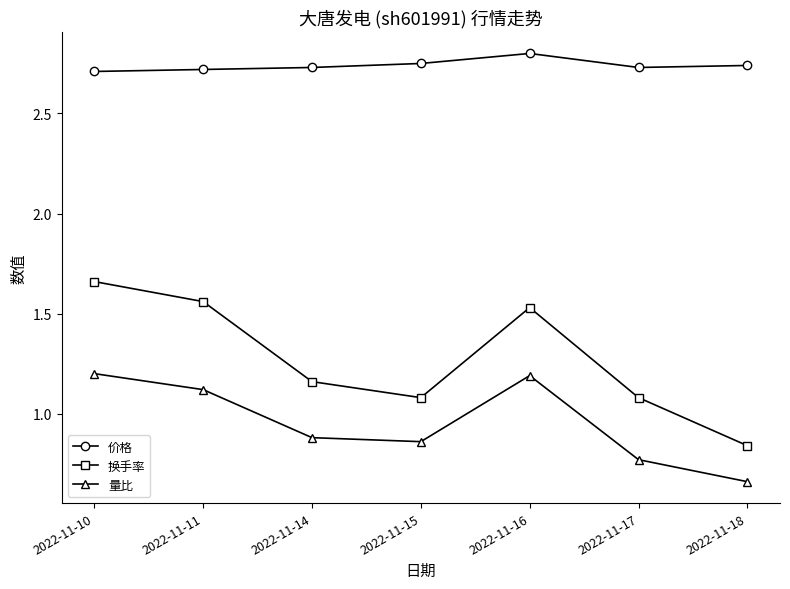

The 换手率 series shows 1.3 at 2022-11-18. True or false?

False